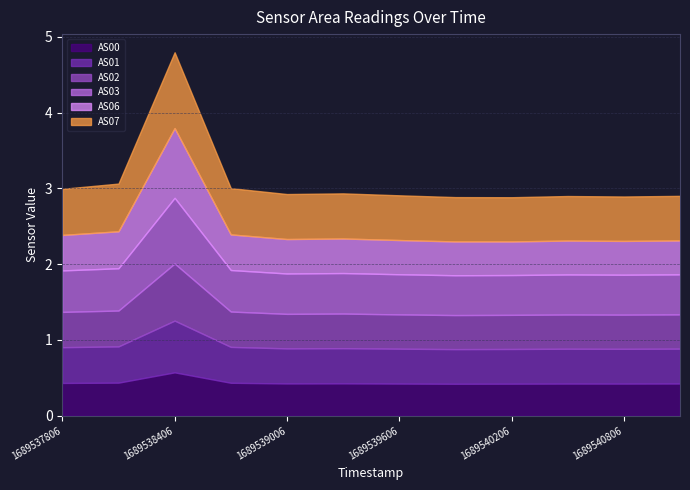

How many interior local valleys does the AS02 series have?

3